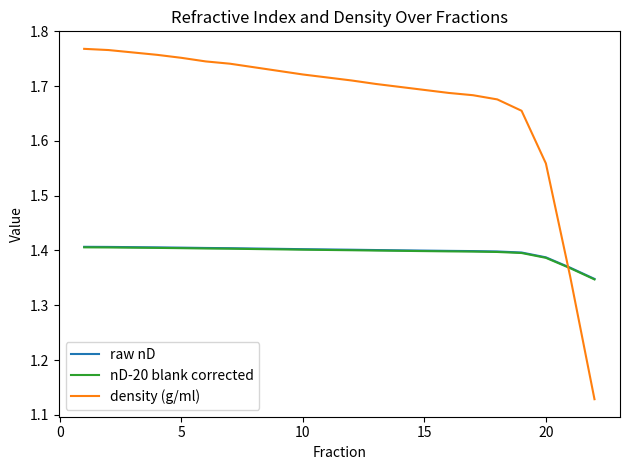

Which series has the widest spread of values?

density (g/ml)